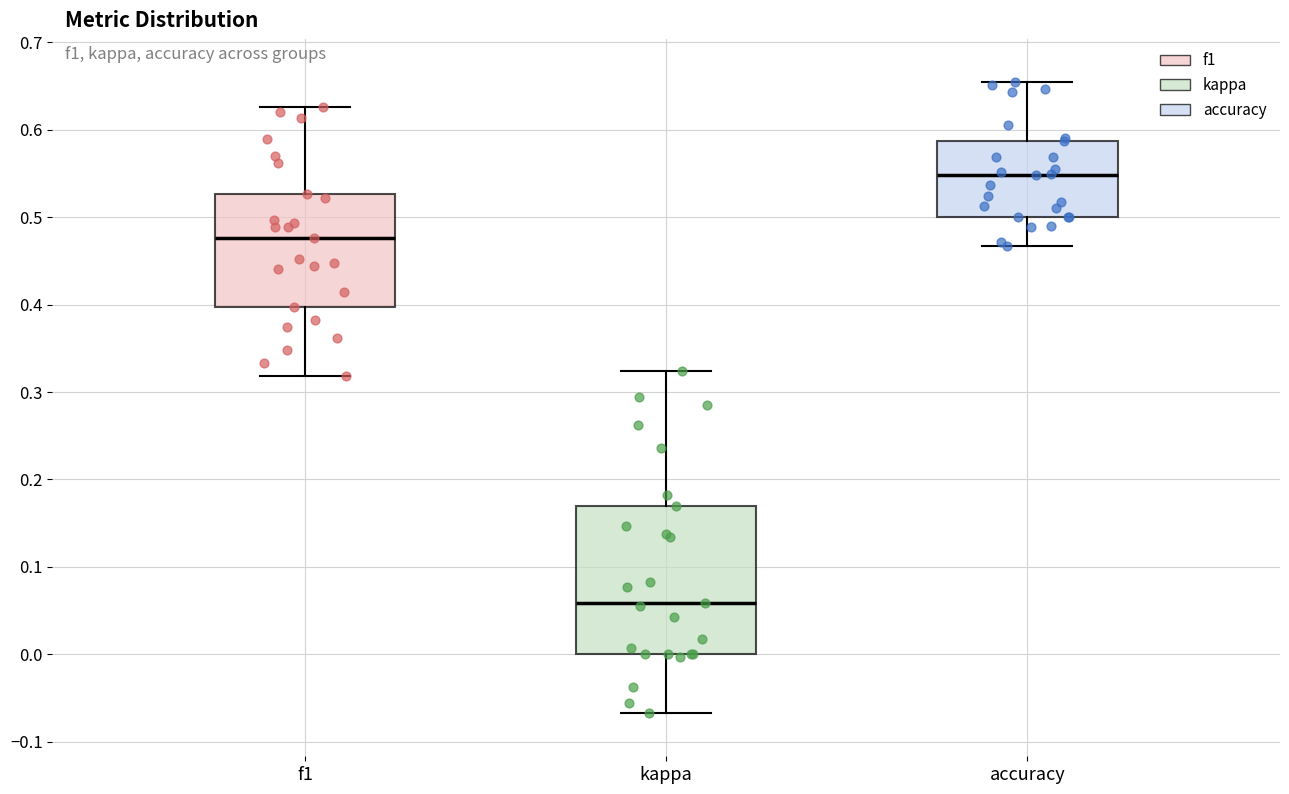

Reading left to right, read every box against the y-axis: the position of its median line, the range the box covers, and the ends of its whiskers. The values are not printed on the chart, so give them approximately, as read against the axis.

f1: median 0.48, box 0.40 to 0.53, whiskers 0.32 to 0.63
kappa: median 0.06, box 0.00 to 0.17, whiskers -0.07 to 0.32
accuracy: median 0.55, box 0.50 to 0.59, whiskers 0.47 to 0.65